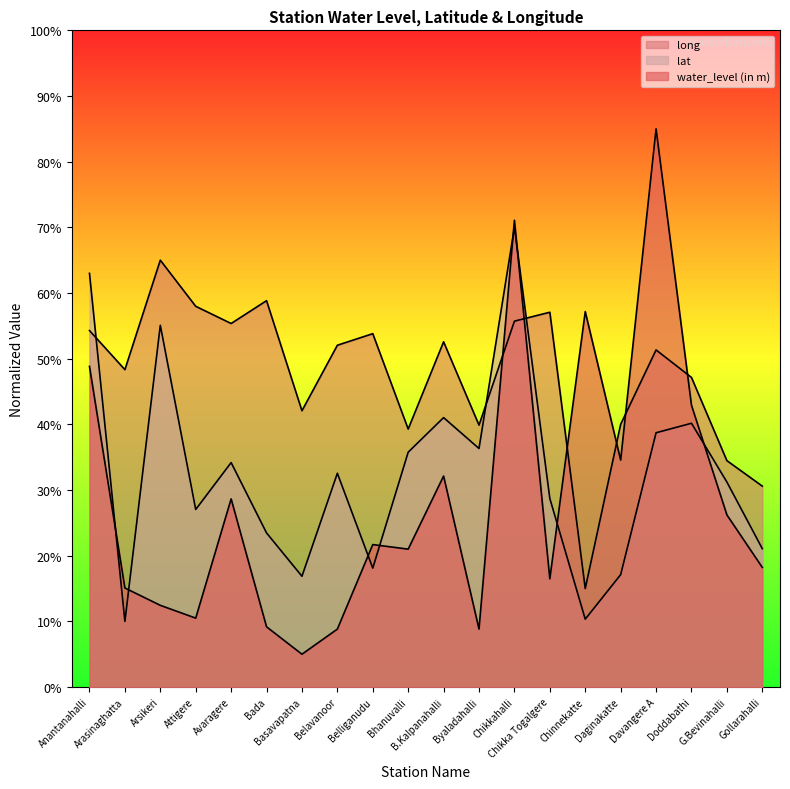

What value does the water_level (in m) series have at Belliganudu?

21.7